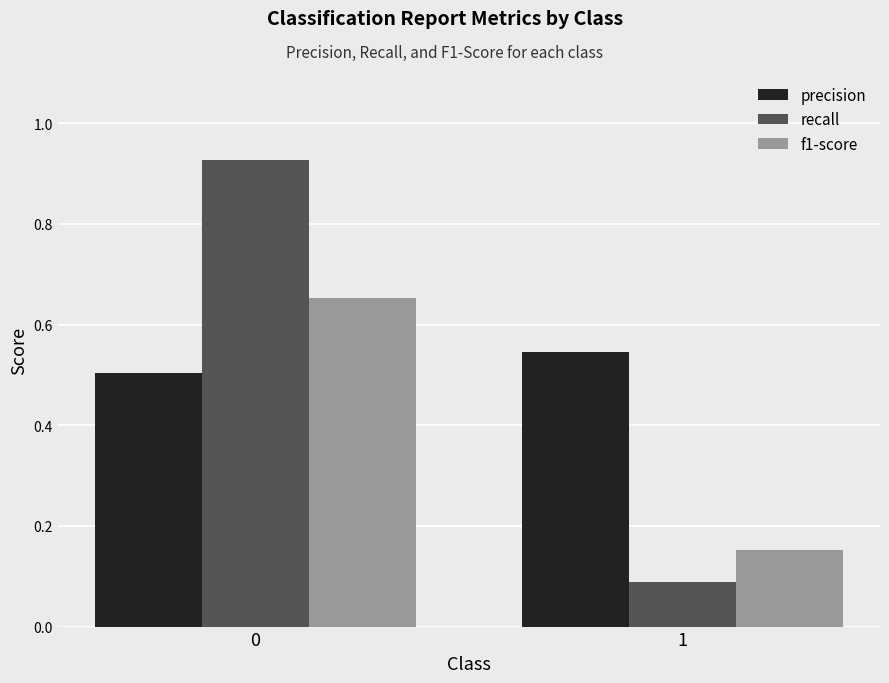

The f1-score series shows 0.1 at 1. True or false?

False